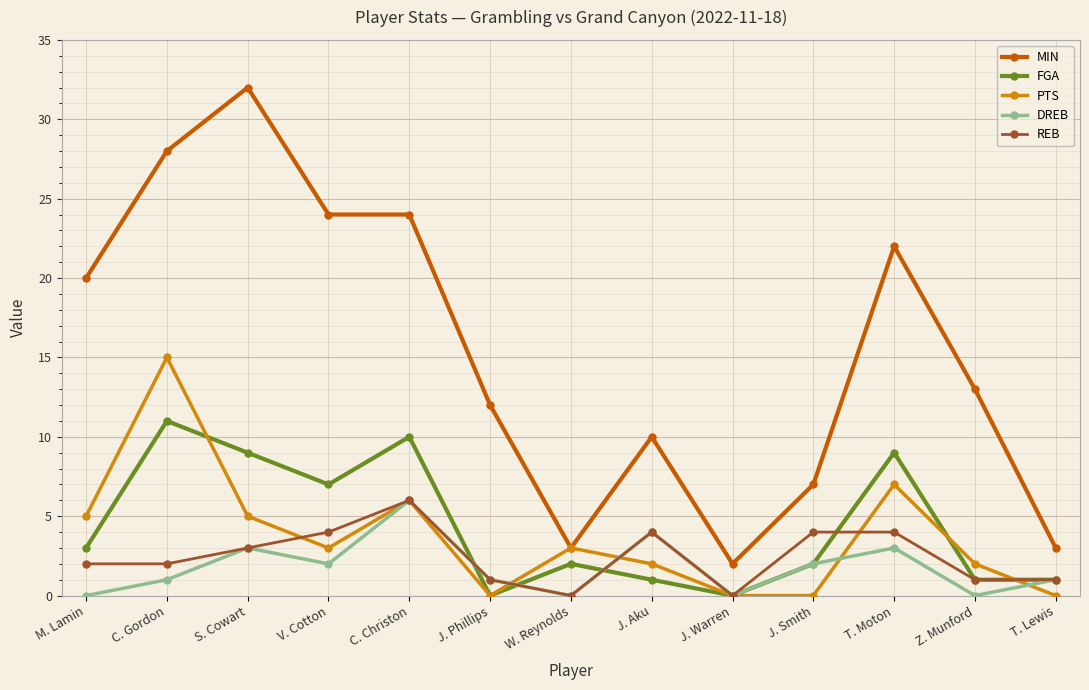

Which series has the largest range (max minus min)?

MIN